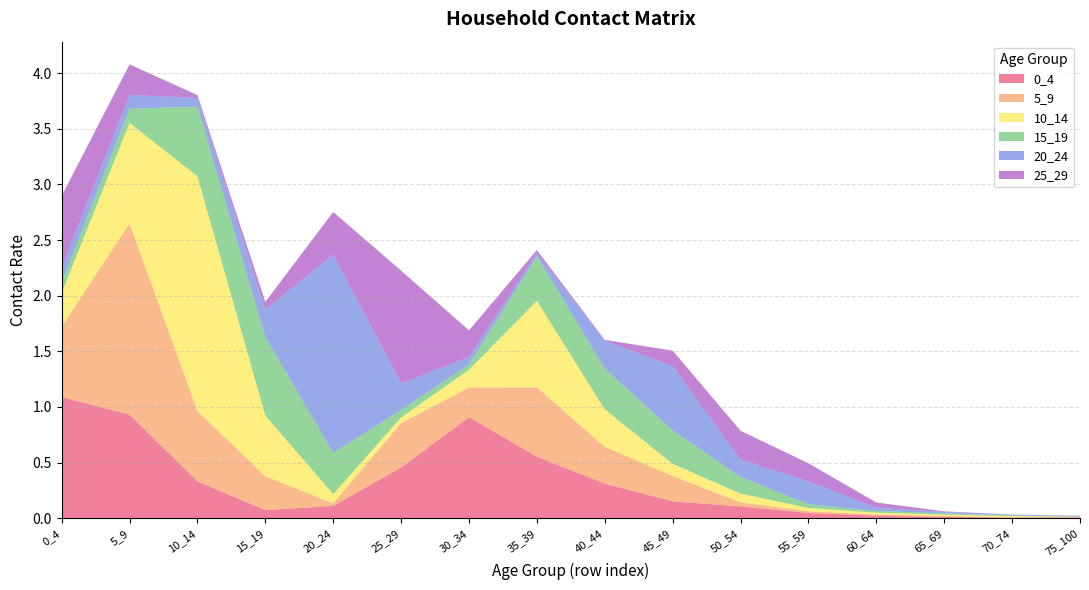

Reading left to right, extract all data points from this chart.

0_4: 1.1	0.9	0.3	0.1	0.1	0.5	0.9	0.6	0.3	0.2	0.1	0.0	0.0	0.0	0.0	0.0
5_9: 0.6	1.7	0.6	0.3	0.0	0.4	0.3	0.6	0.3	0.2	0.0	0.0	0.0	0.0	0.0	0.0
10_14: 0.3	0.9	2.1	0.5	0.1	0.1	0.2	0.8	0.3	0.1	0.1	0.0	0.0	0.0	0.0	0.0
15_19: 0.1	0.1	0.6	0.7	0.4	0.1	0.0	0.4	0.4	0.3	0.1	0.0	0.0	0.0	0.0	0.0
20_24: 0.1	0.1	0.1	0.2	1.8	0.2	0.1	0.0	0.2	0.6	0.2	0.2	0.0	0.0	0.0	0.0
25_29: 0.6	0.3	0.0	0.1	0.4	1.0	0.2	0.0	0.0	0.1	0.3	0.2	0.0	0.0	0.0	0.0